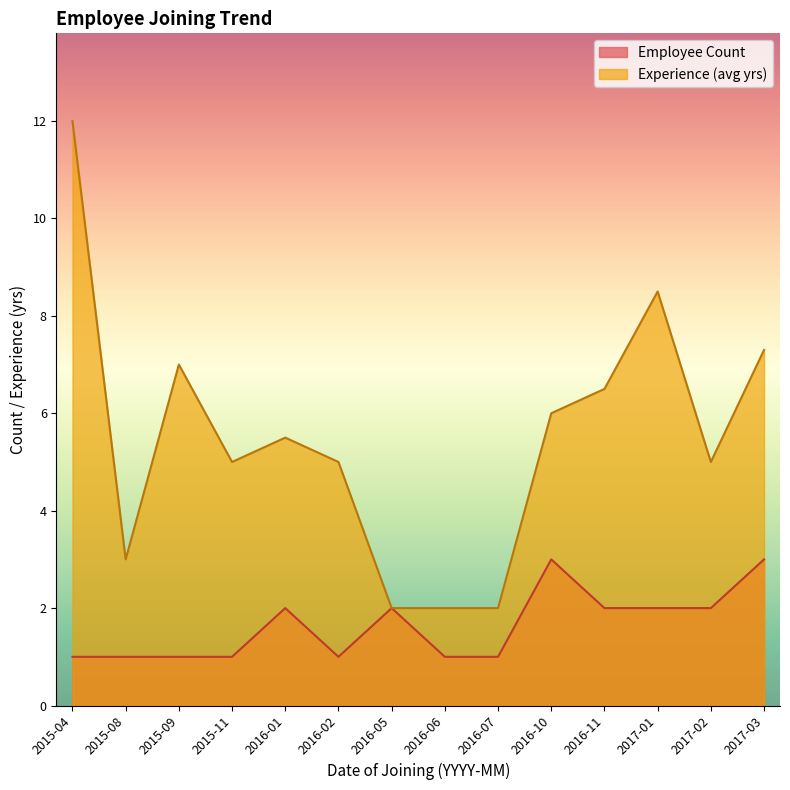

Is it true that Experience (avg yrs) equals 6.0 at 2016-10?

True